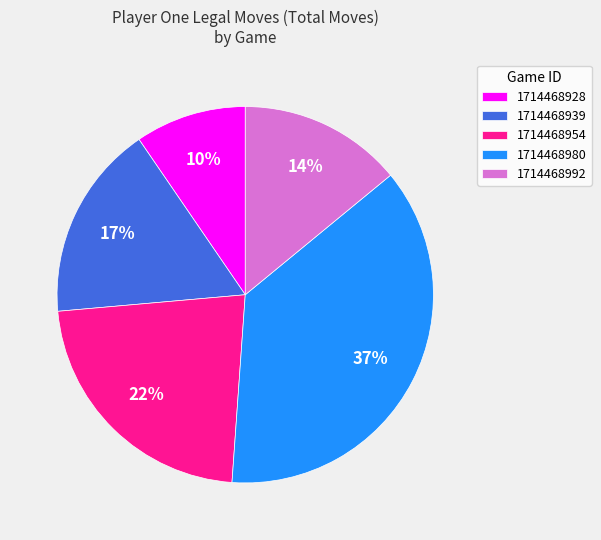

To the nearest percent, what is the difference between the 1714468928 and 1714468992 slice percentages?

4%